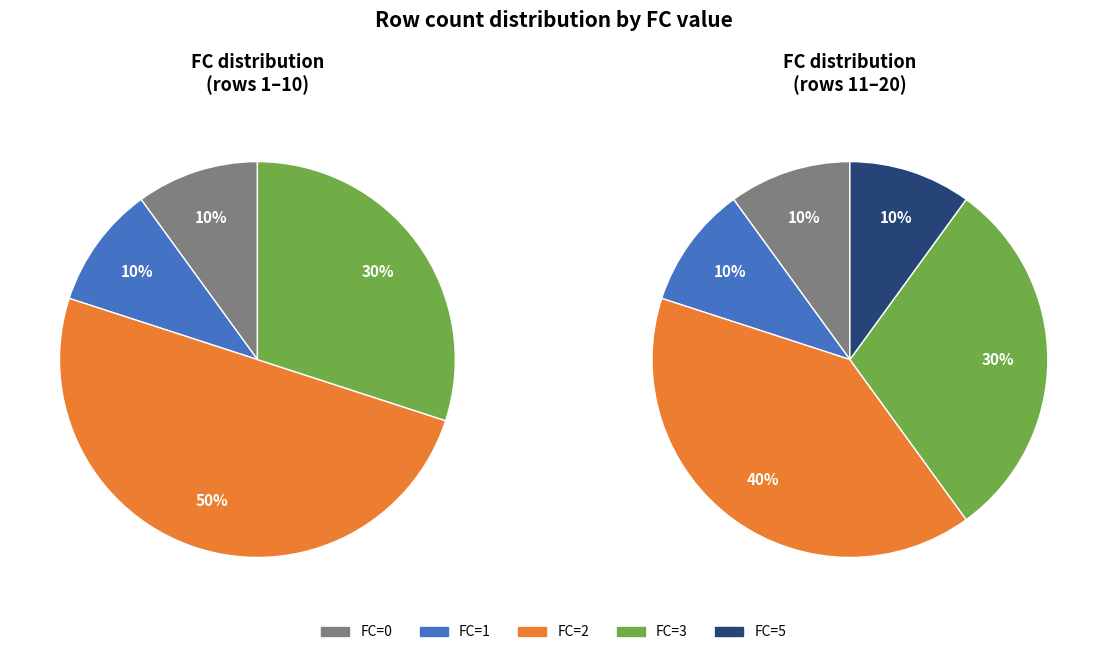

What percentage is NOT represented by FC=3?

70.0%